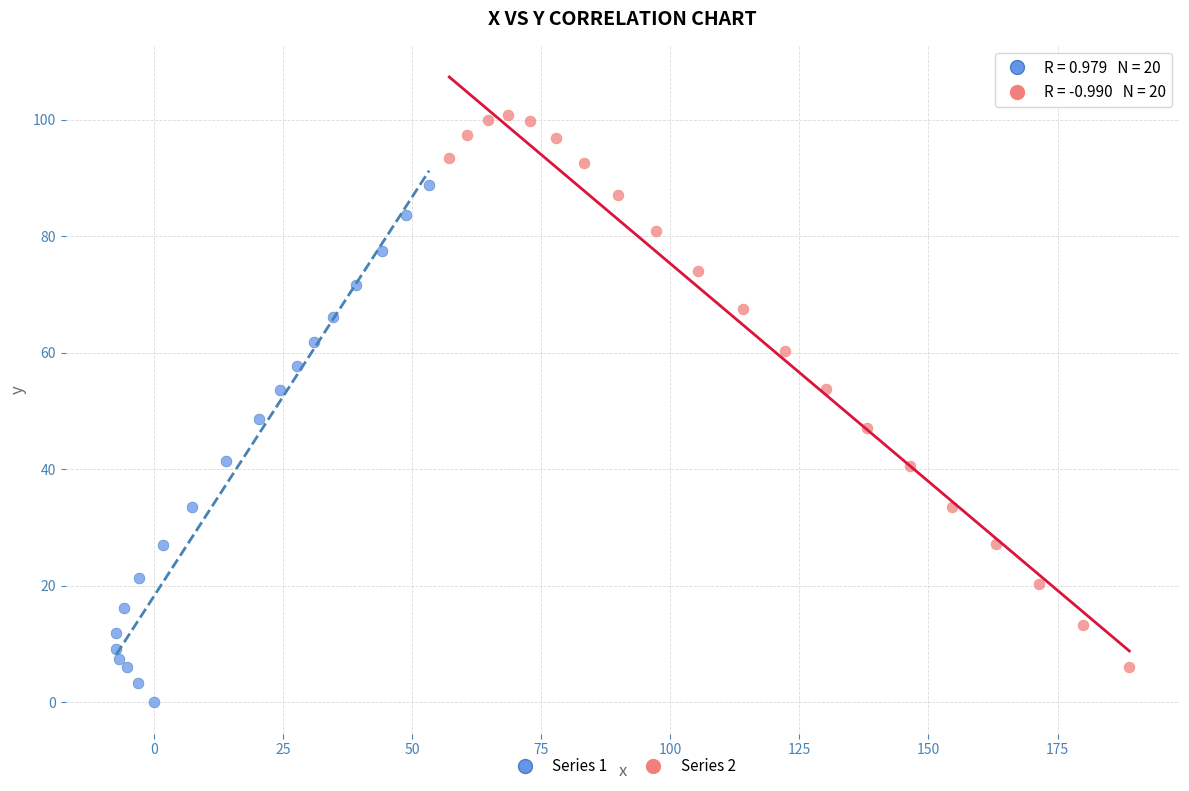

Which series contains the lowest Y value?

Series 1